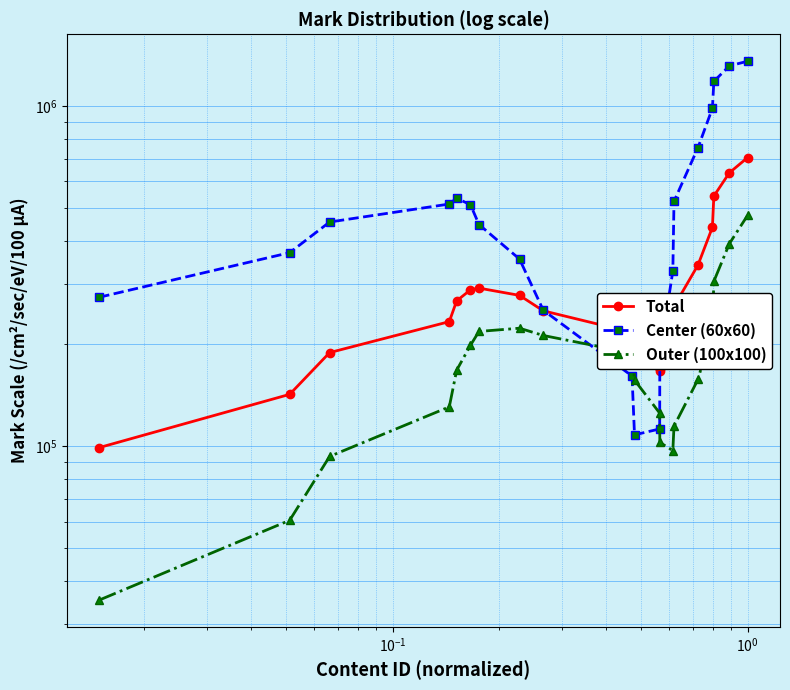

Reading right to left, transcribe all the data shown in this chart.

Total: 705177.7	636118.2	543217.9	440030.6	340675.7	257458.7	198968.4	168945.5	166066.2	184614.8	215866.7	249887.2	277396.6	291357.9	288020.4	267262.0	232217.5	188312.8	141931.4	99000.0
Center (60x60): 1353777.6	1311745.6	1181117.5	984724.5	754243.8	524350.9	326775.7	185272.7	112305.7	107898.1	160704.5	250962.7	354676.8	448204.5	512396.5	535571.8	514865.6	455815.9	370390.8	273941.0
Outer (100x100): 476707.5	393753.9	304996.2	222696.0	157000.0	114417.2	97031.2	102533.4	125015.4	156327.0	187719.3	211456.8	222107.1	217294.3	197814.0	167131.5	130403.2	93243.1	60495.4	35261.1